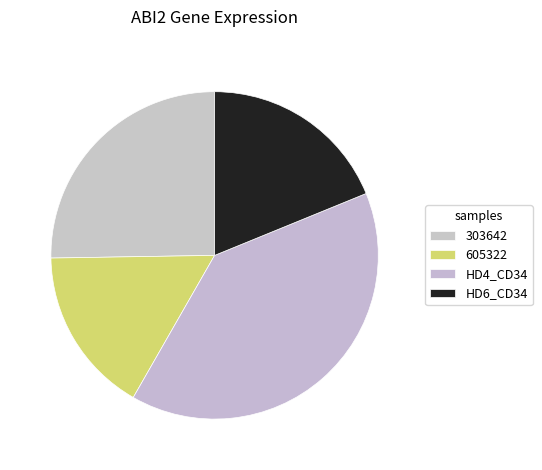

To the nearest percent, what is the average slice percentage?

25%